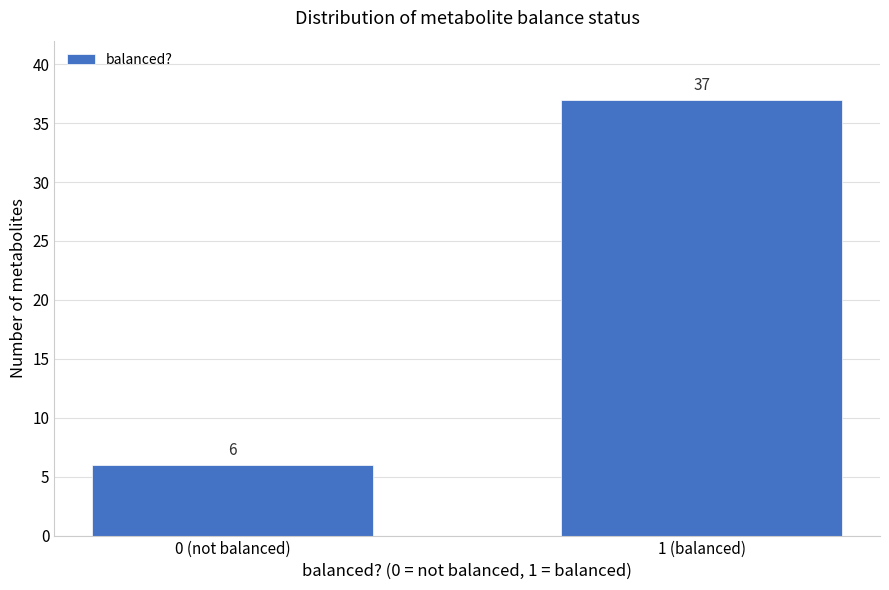

Reading left to right, what are all the values shown in this chart?

6	37